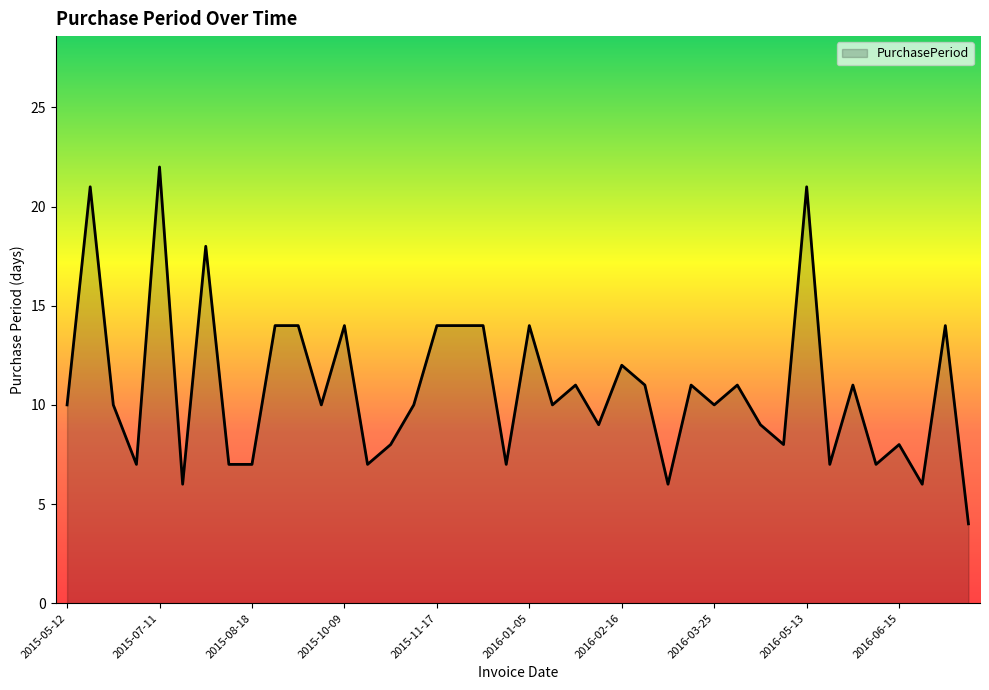

What is the smallest value displayed?

4